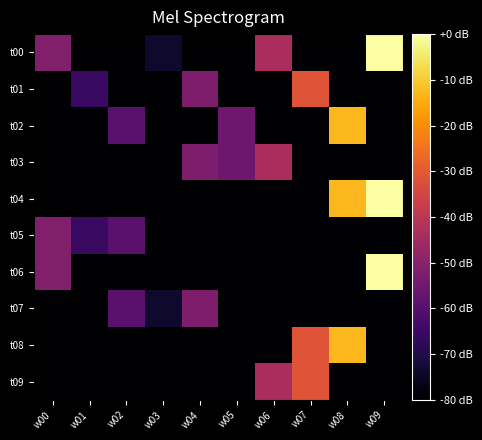

What is the total value across all series at w07?

60.8